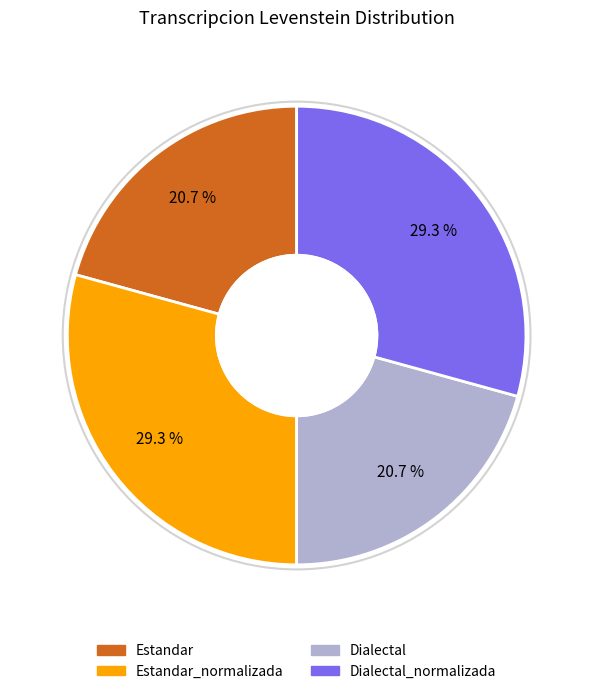

Count the number of slices in the pie.

4